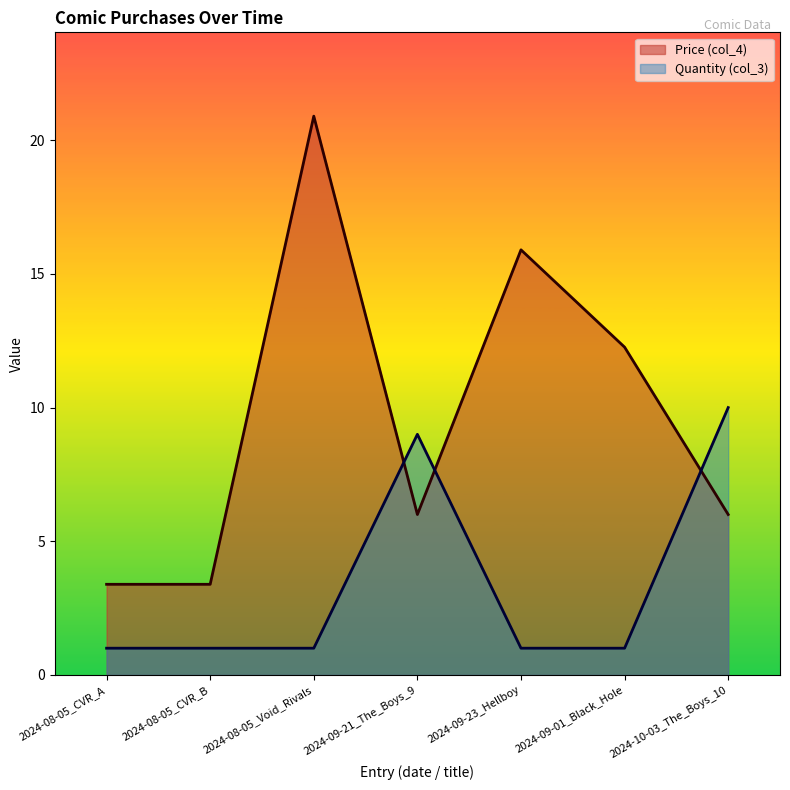

In Quantity (col_3), how many points are higher than both neighbors (excluding endpoints)?

1